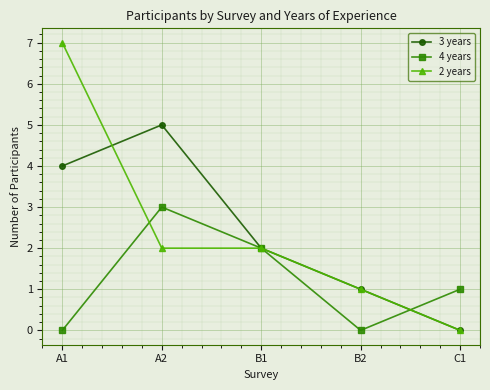

At which category does the chart reach its peak across all series?

A1